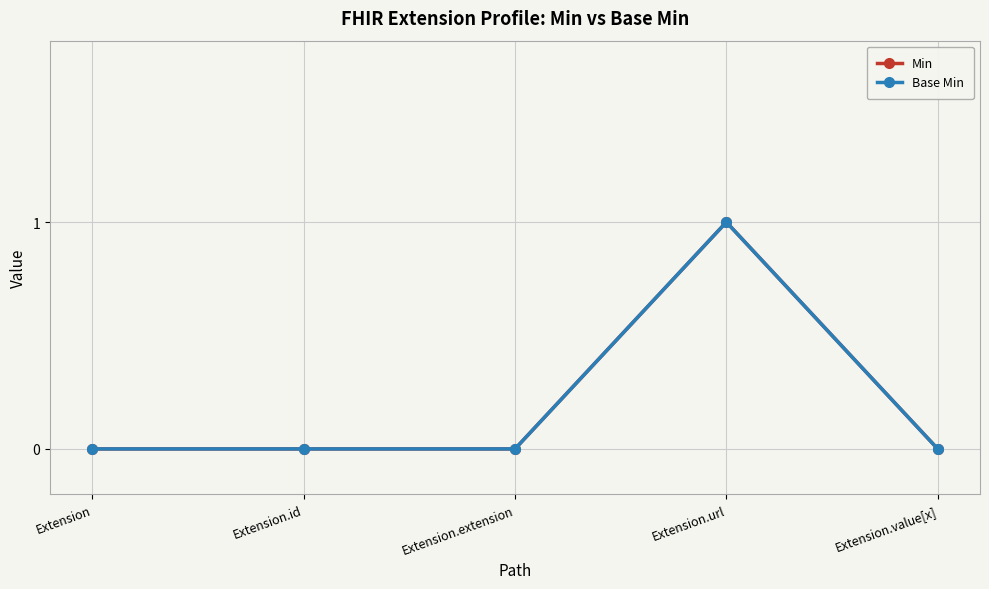

Is it true that Base Min equals -1 at Extension.value[x]?

False